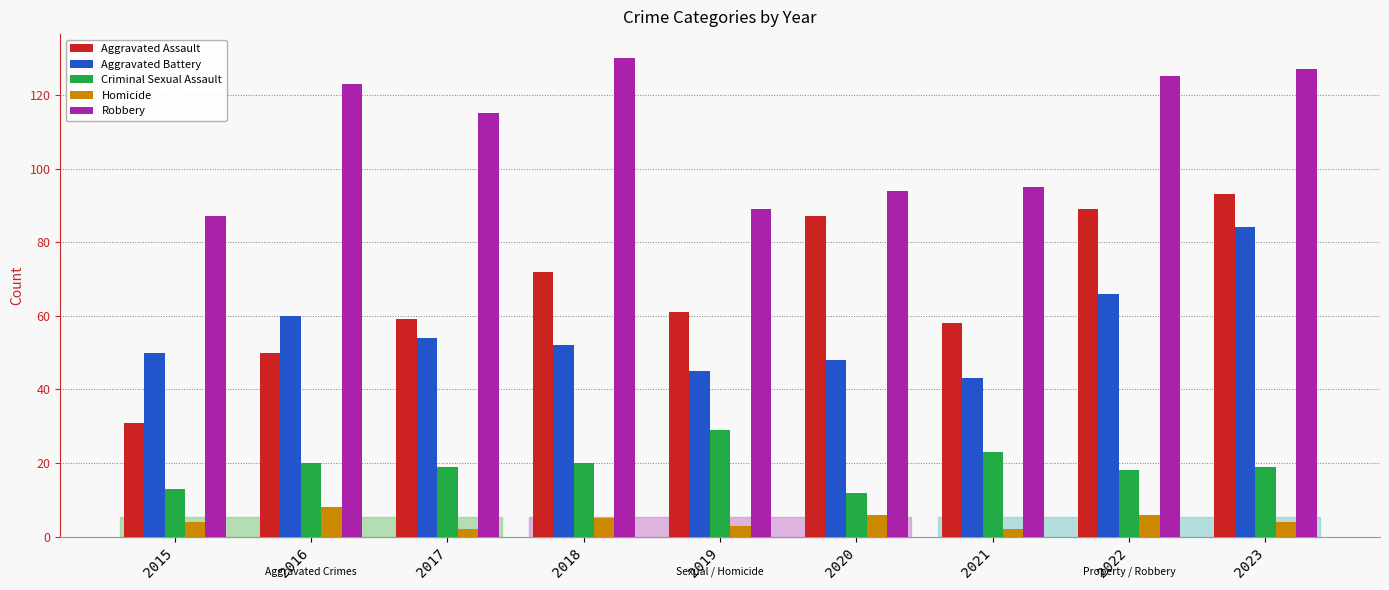

What is the value of the Aggravated Battery bar at the 1st from the left?

50